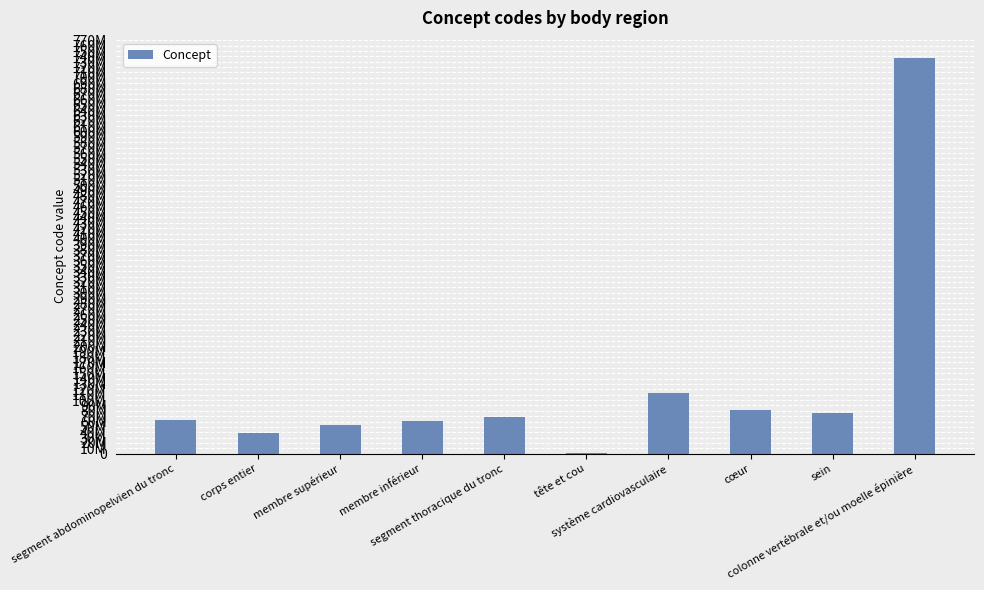

Does the chart contain stacked bars?

No